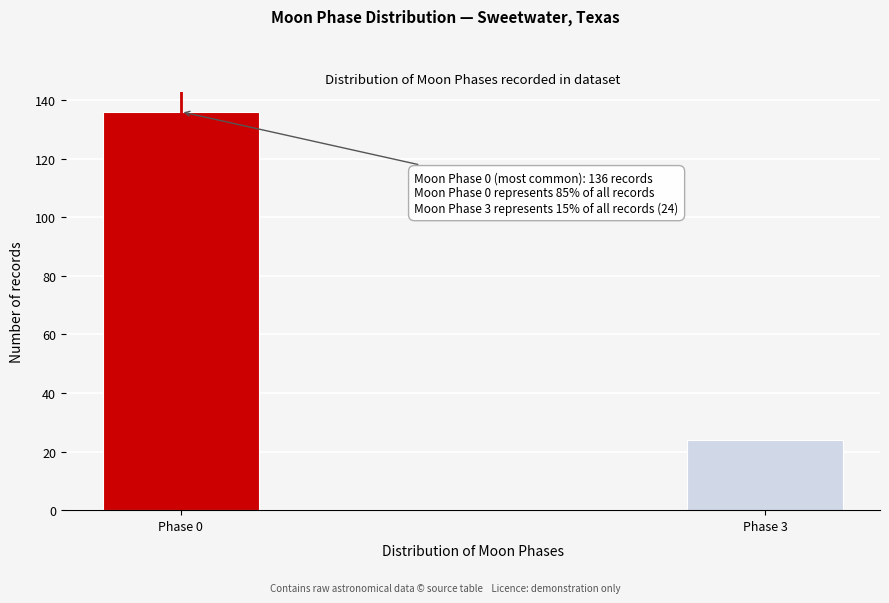

Reading left to right, list all the values displayed in this chart.

136	24